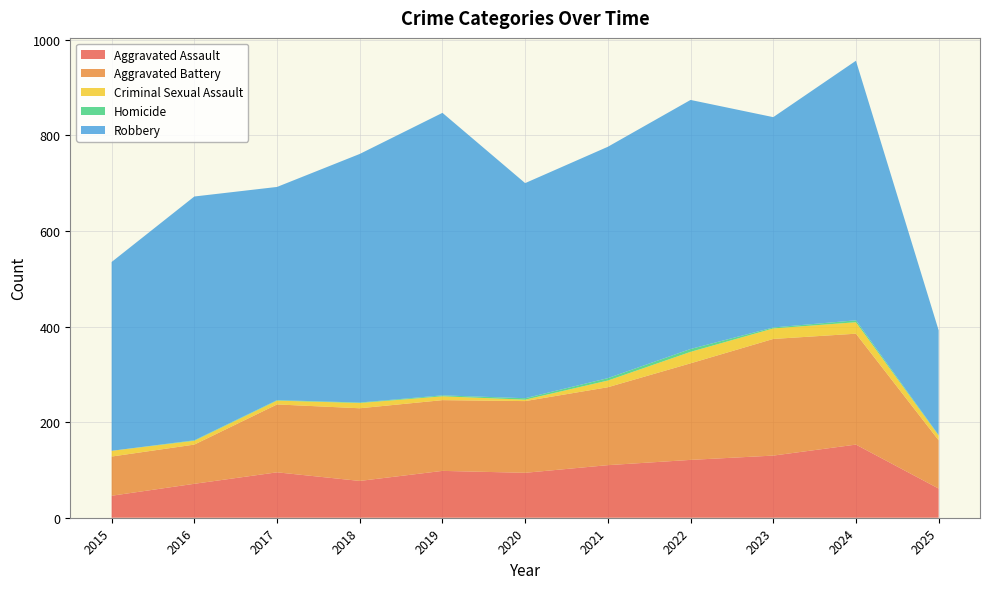

Reading right to left, list all the values displayed in this chart.

Aggravated Assault: 61	153	130	121	110	94	98	77	95	71	46
Aggravated Battery: 101	232	244	202	163	150	148	152	142	82	82
Criminal Sexual Assault: 10	24	22	24	14	3	8	11	8	8	12
Homicide: 1	4	2	6	5	3	2	1	1	1	0
Robbery: 219	543	440	521	484	450	591	520	446	510	395